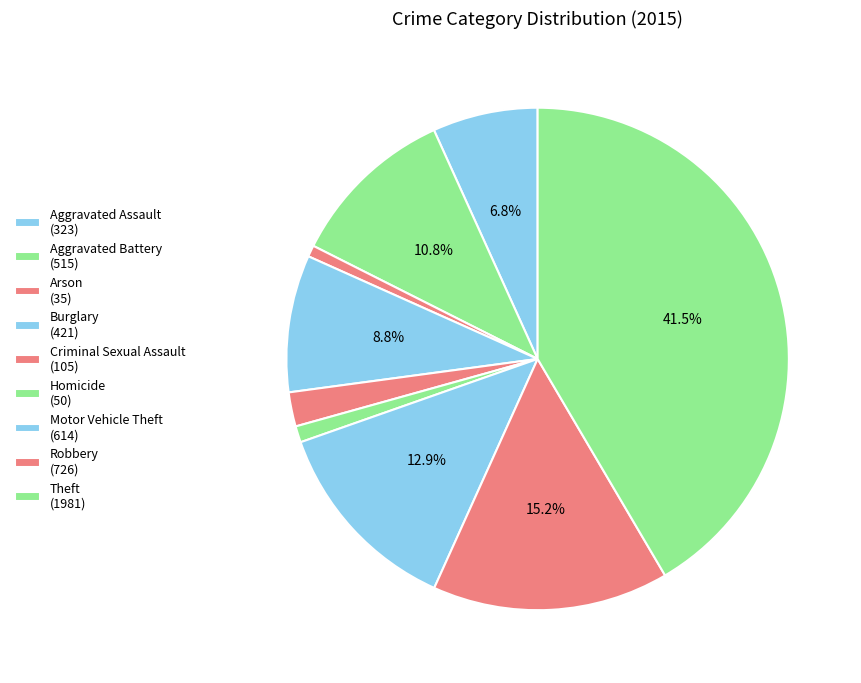

To the nearest percent, what percentage of the pie is Robbery?

15%